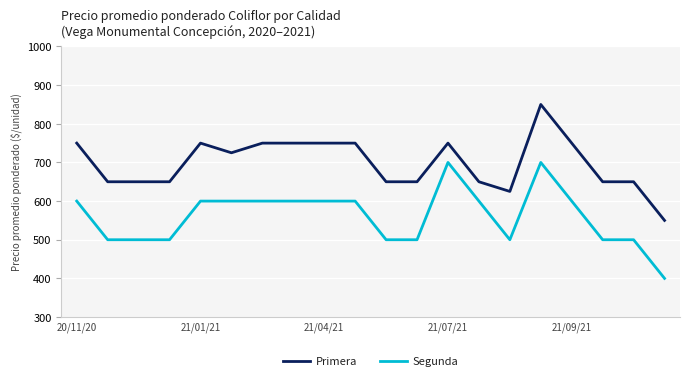

At how many categories does at least one series exceed 743?

9